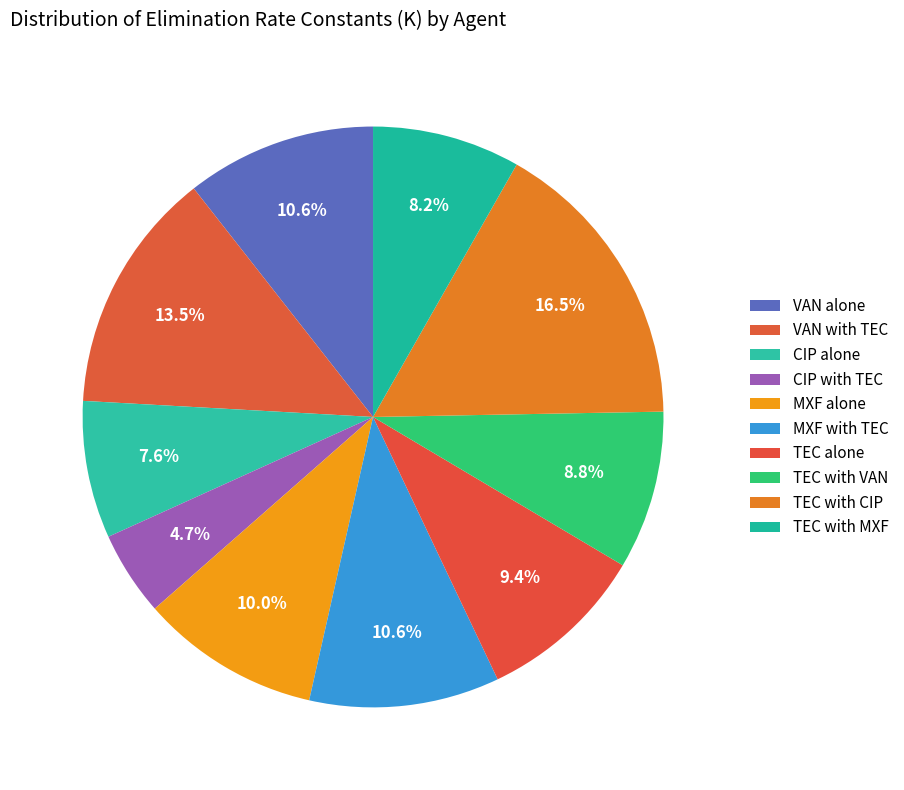

How many slices are in this pie chart?

10